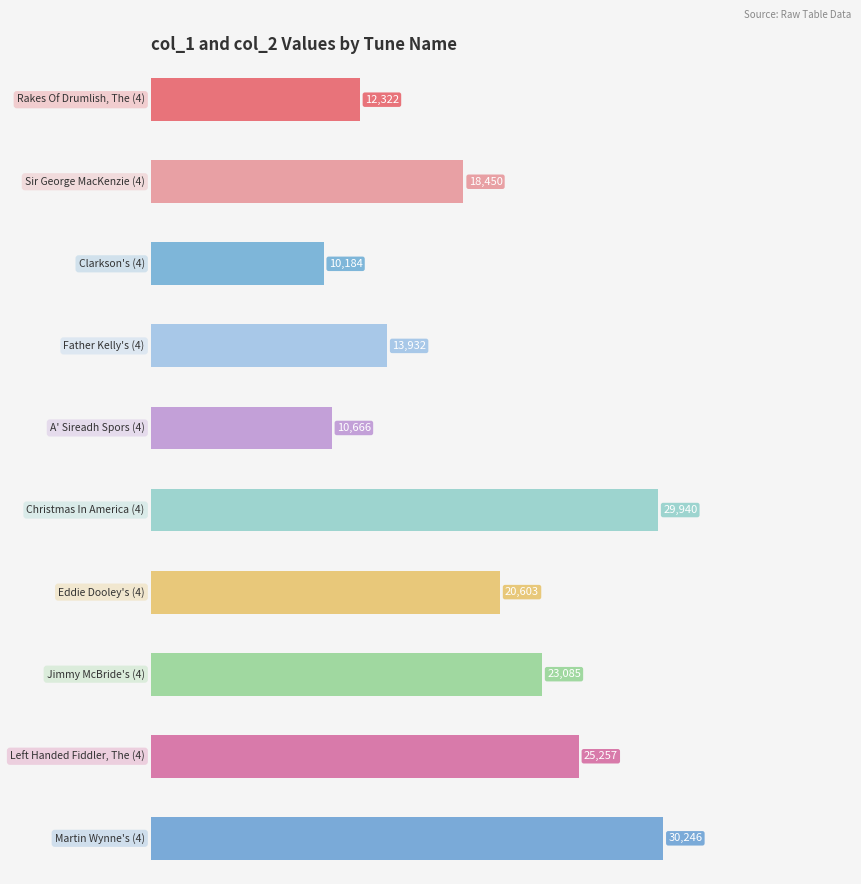

Is it true that col_2 equals 7451 at Eddie Dooley's (4)?

False